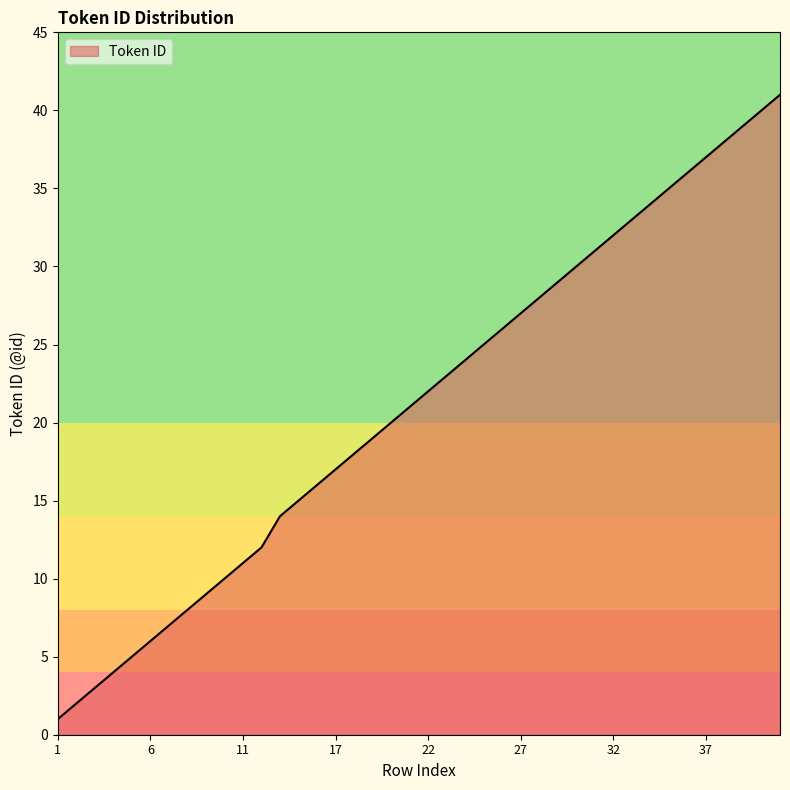

What is the difference between the maximum and minimum values?

40